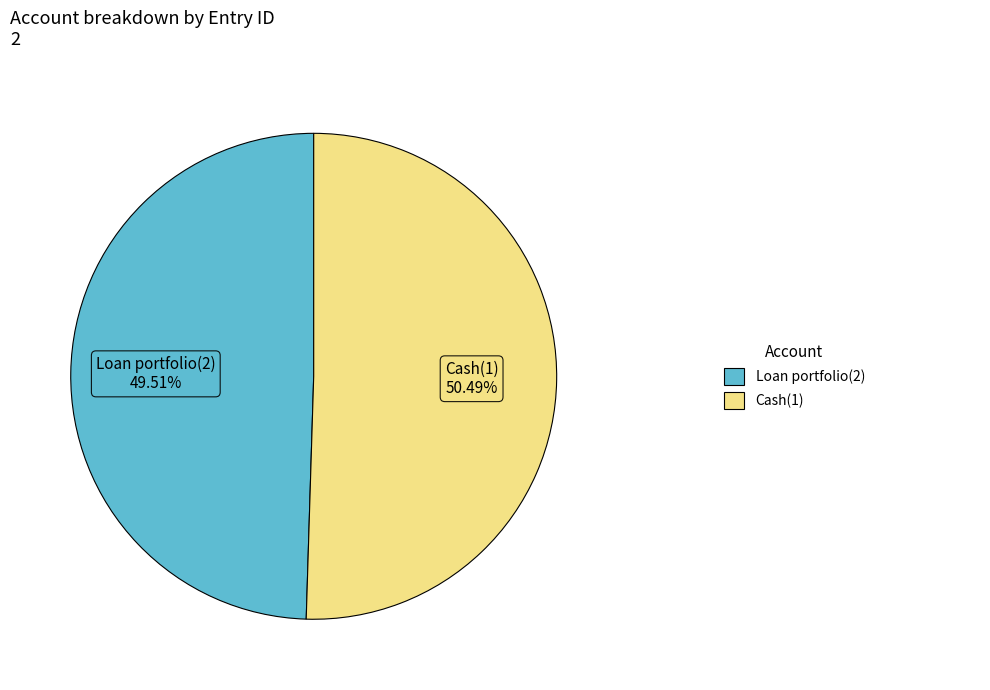

Is there a majority slice in this chart?

Yes